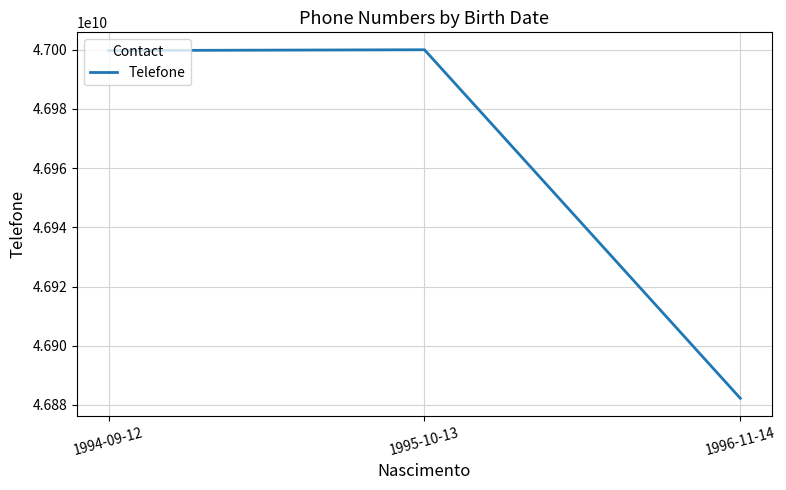

What is the average value?

46960663678